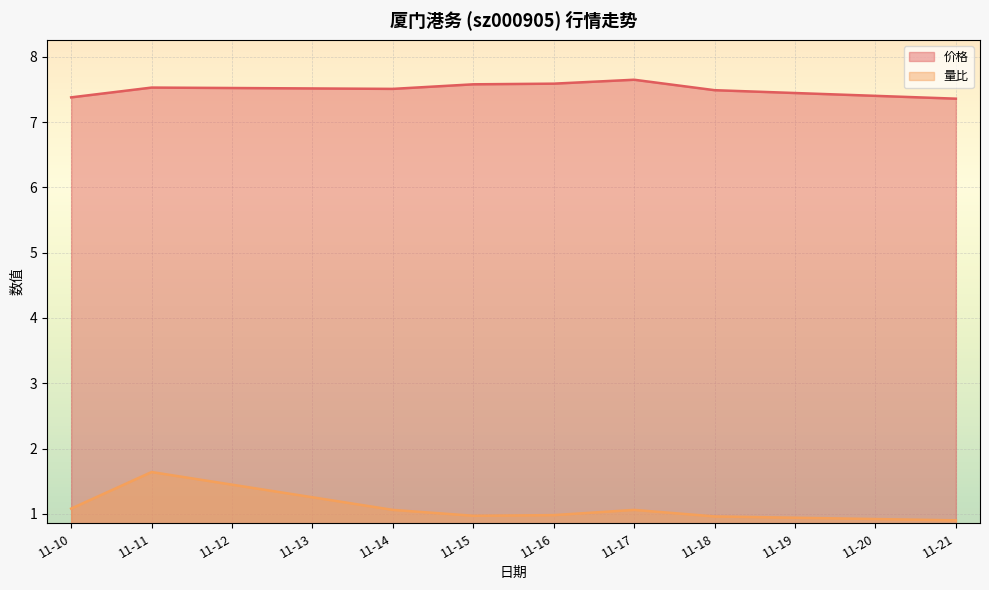

Rank the series by their average value, from lowest to highest.

量比, 价格